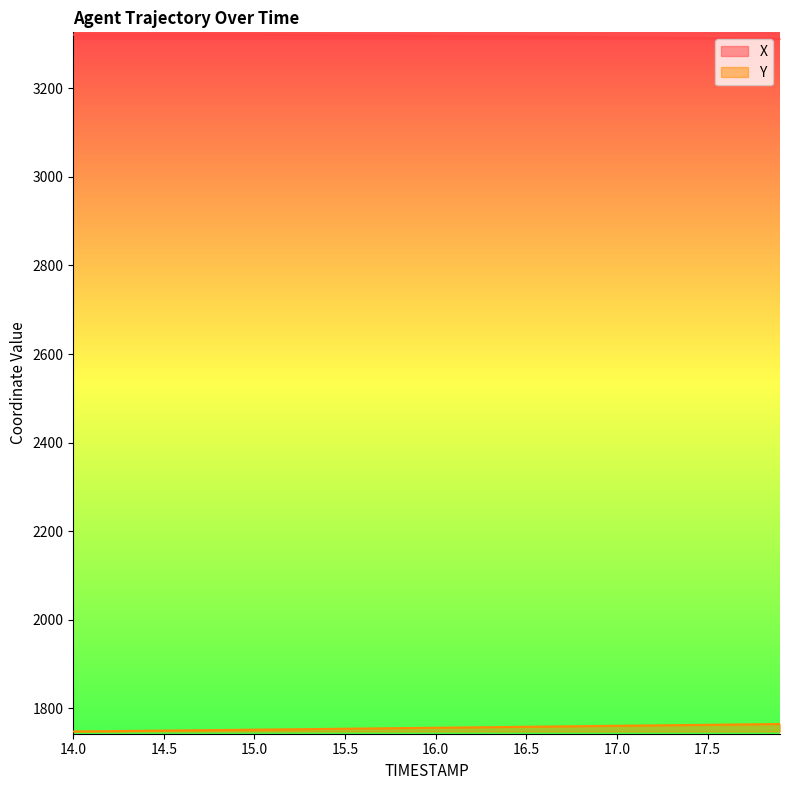

Reading left to right, what are all the values shown in this chart?

X: 14.0=3320.9	14.1=3321.1	14.2=3321.1	14.3=3321.2	14.4=3321.2	14.5=3321.2	14.6=3321.2	14.7=3321.2	14.8=3321.1	14.9=3321.0	15.0=3320.9	15.1=3320.8	15.2=3320.6	15.3=3320.4	15.4=3320.2	15.5=3320.0	15.6=3319.8	15.7=3319.5	15.8=3319.3	15.9=3319.0	16.0=3318.7	16.1=3318.4	16.2=3318.0	16.3=3317.7	16.4=3317.4	16.5=3317.0	16.6=3316.6	16.7=3316.3	16.8=3315.9	16.9=3315.5	17.0=3315.1	17.1=3314.8	17.2=3314.4	17.3=3314.0	17.4=3313.6	17.5=3313.2	17.6=3312.9	17.7=3312.5	17.8=3312.1	17.9=3311.8
Y: 14.0=1747.8	14.1=1748.2	14.2=1748.6	14.3=1749.0	14.4=1749.4	14.5=1749.8	14.6=1750.2	14.7=1750.7	14.8=1751.1	14.9=1751.5	15.0=1751.9	15.1=1752.3	15.2=1752.8	15.3=1753.2	15.4=1753.6	15.5=1754.1	15.6=1754.5	15.7=1754.9	15.8=1755.3	15.9=1755.8	16.0=1756.2	16.1=1756.7	16.2=1757.1	16.3=1757.5	16.4=1758.0	16.5=1758.4	16.6=1758.9	16.7=1759.3	16.8=1759.8	16.9=1760.2	17.0=1760.7	17.1=1761.1	17.2=1761.6	17.3=1762.0	17.4=1762.5	17.5=1762.9	17.6=1763.3	17.7=1763.8	17.8=1764.2	17.9=1764.7